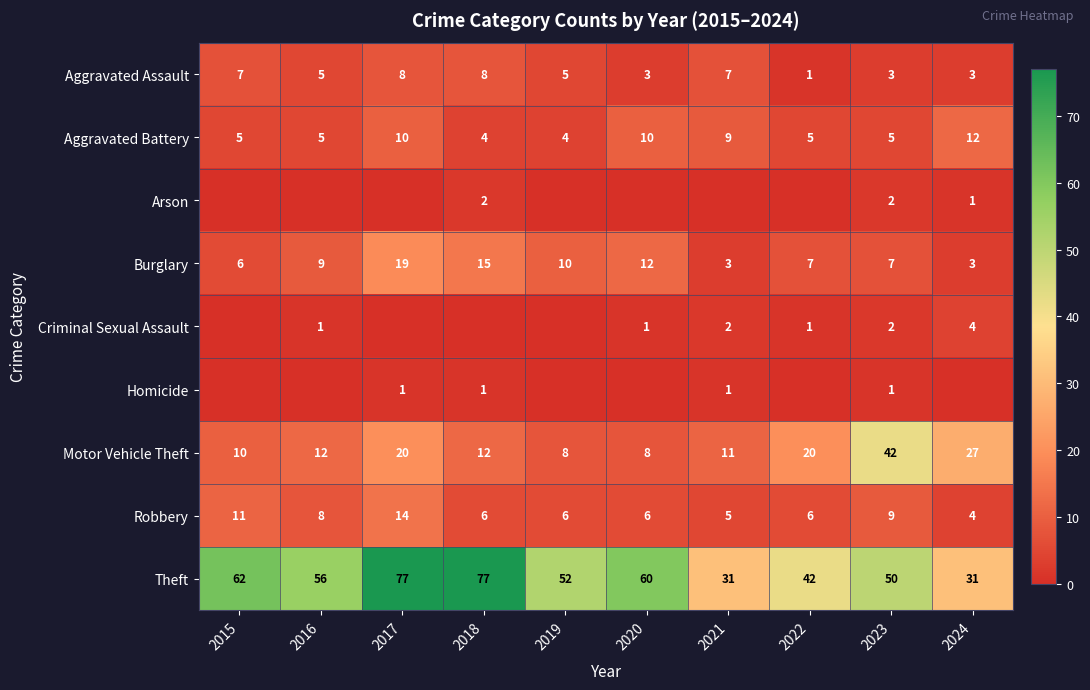

Which category has the lowest value across all series?

2015